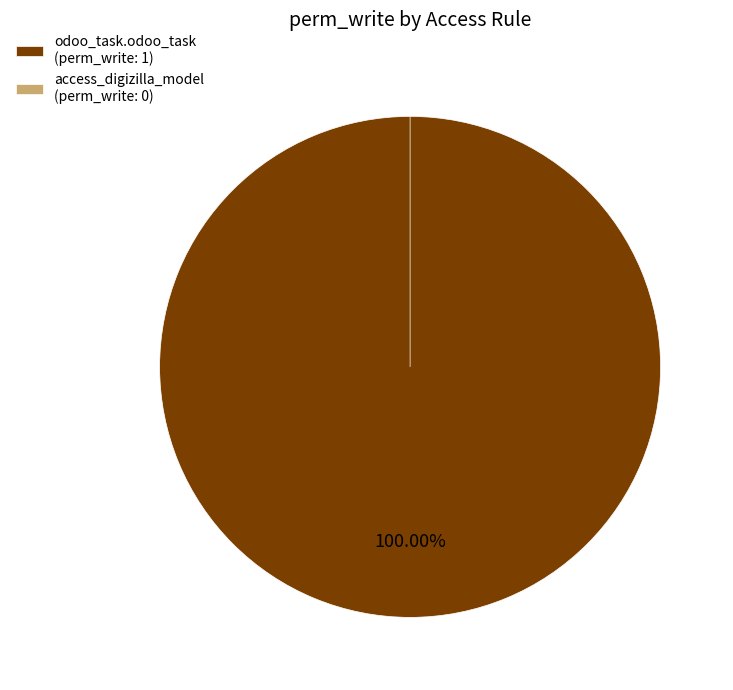

How many slices are in this pie chart?

2